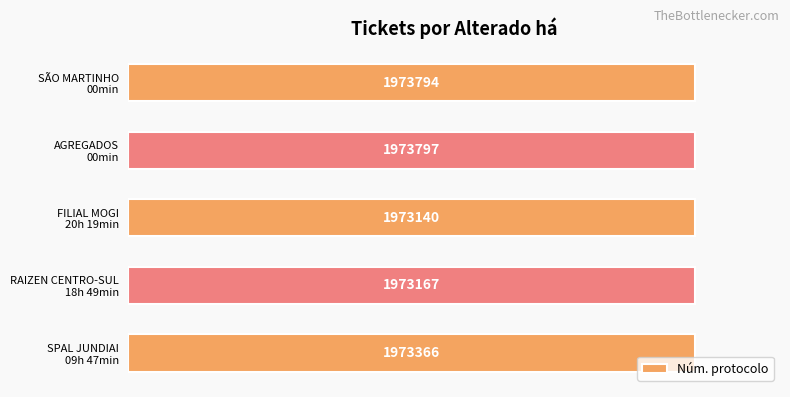

Are the bars horizontal?

Yes